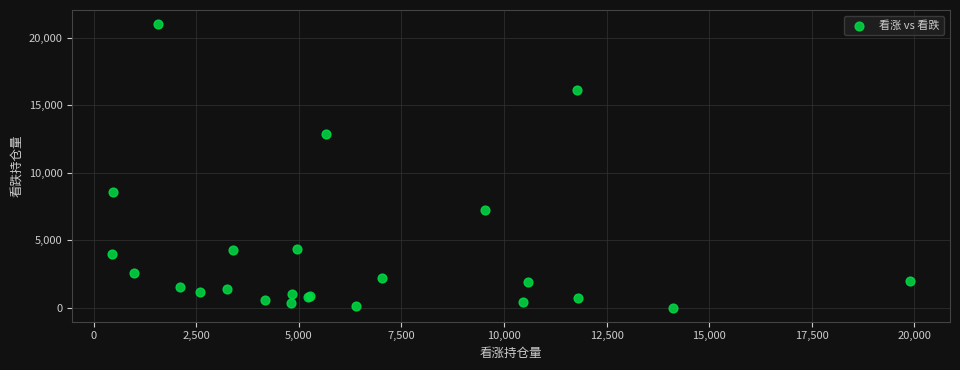

What Y value in the scatter plot is closest to 10503?

8594